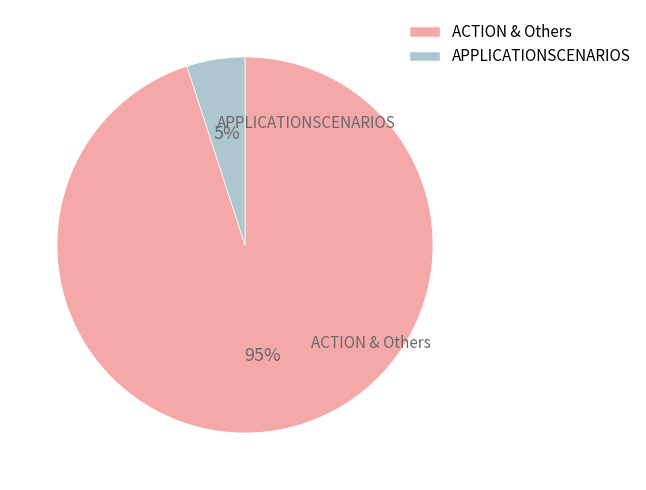

True or false: ACTION & Others accounts for 90% of the total.

False